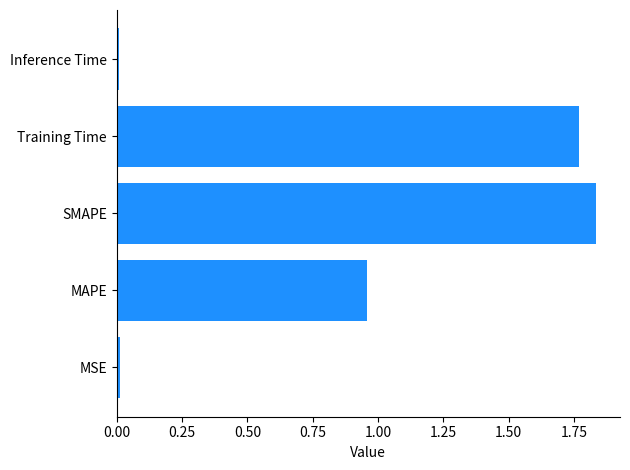

What is the sum of all values?

4.6